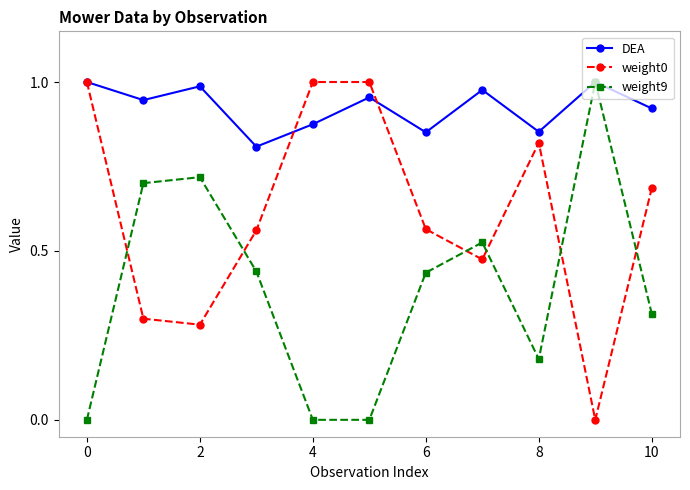

True or false: DEA has more than 1 points higher than both neighbors.

True